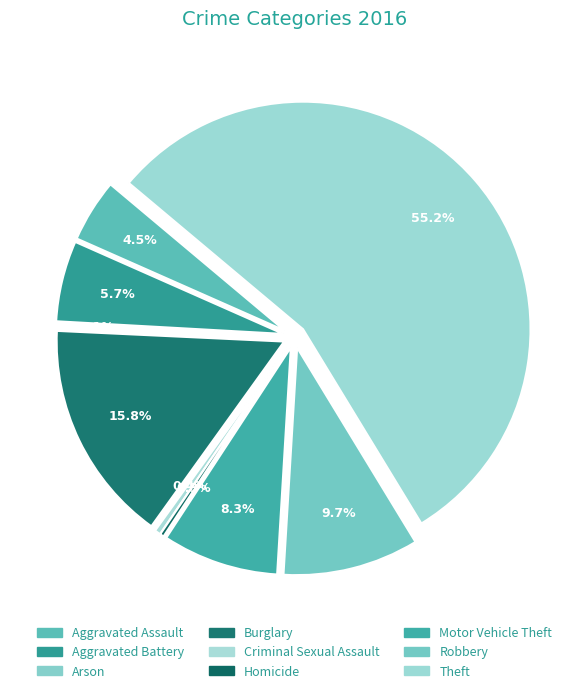

Approximately how many times larger is the value at Burglary compared to Homicide?

56.5